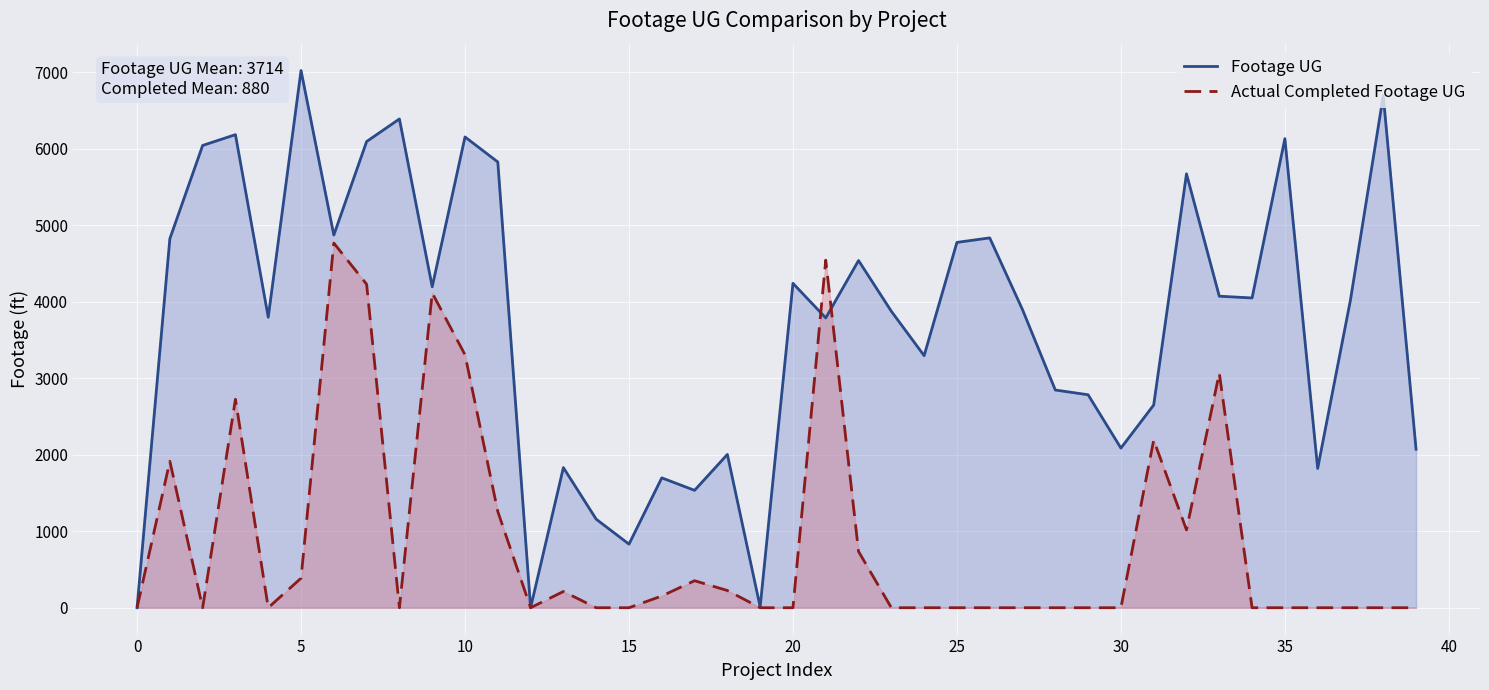

Which series has the widest spread of values?

Footage UG